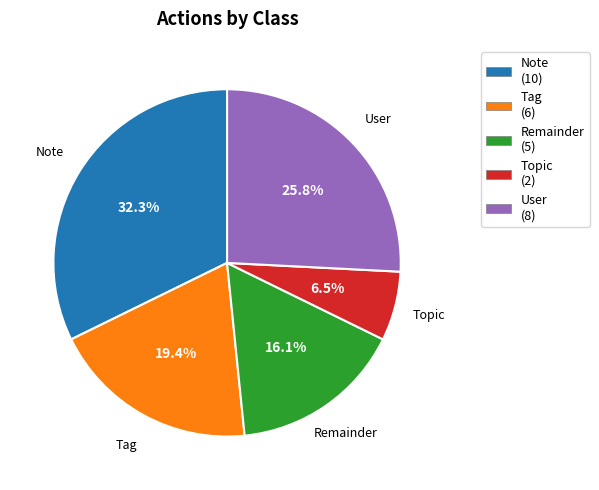

Does Tag account for over 50% of the chart?

No